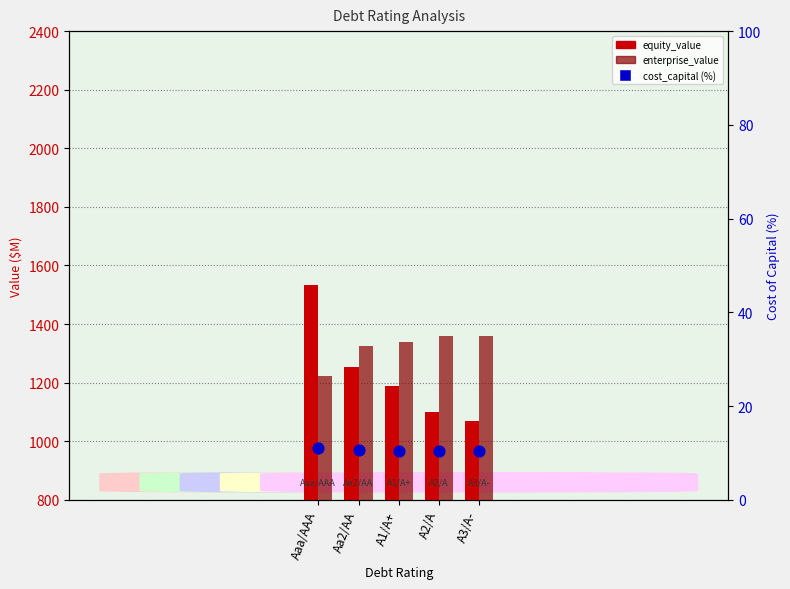

Which series contains the lowest Y value?

cost_capital (%)